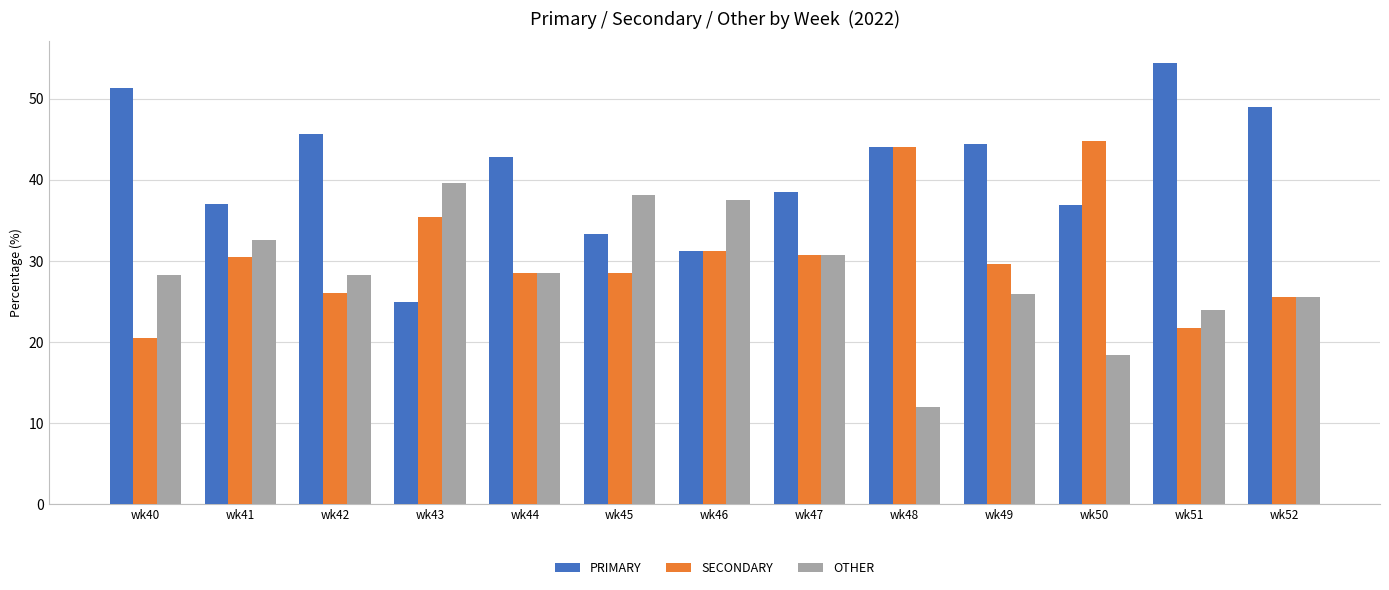

What is the value of the SECONDARY bar at the 10th from the left?

29.6